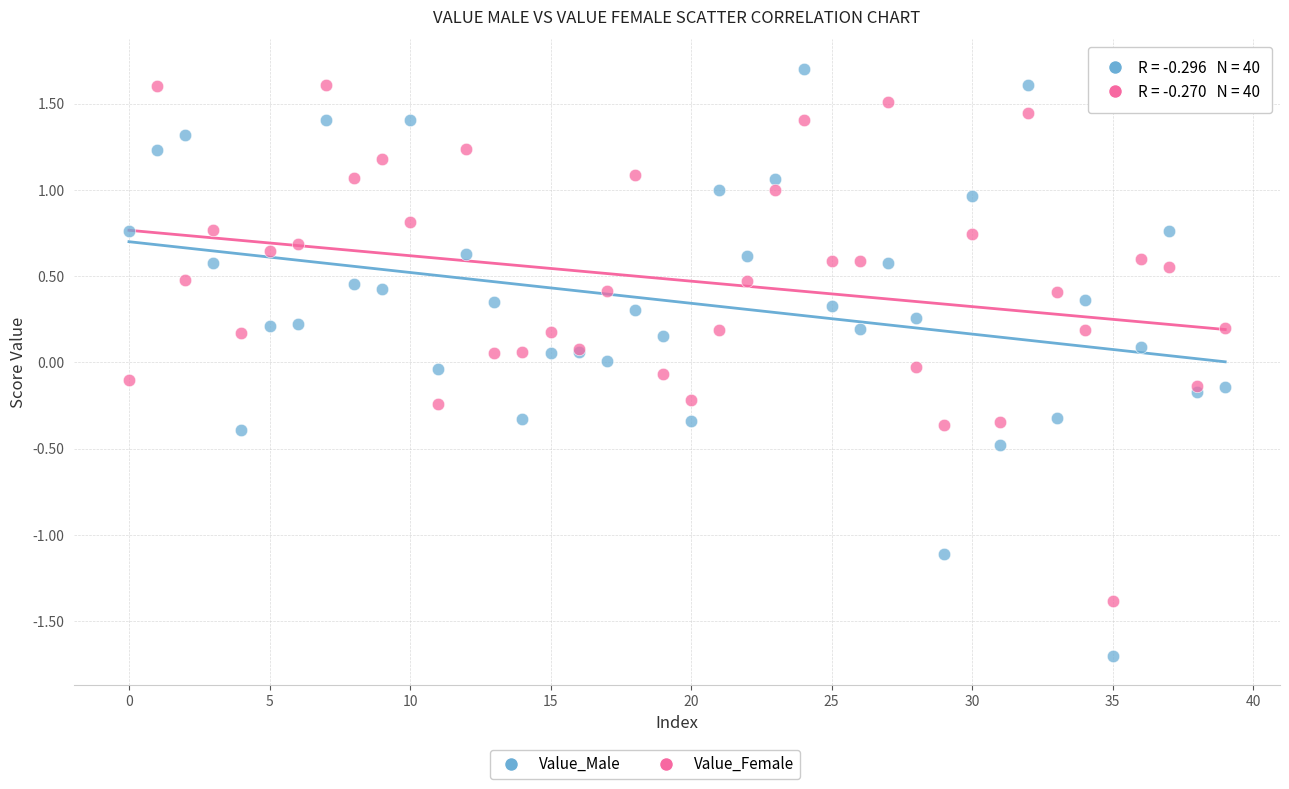

Which series contains the lowest Y value?

Value_Male